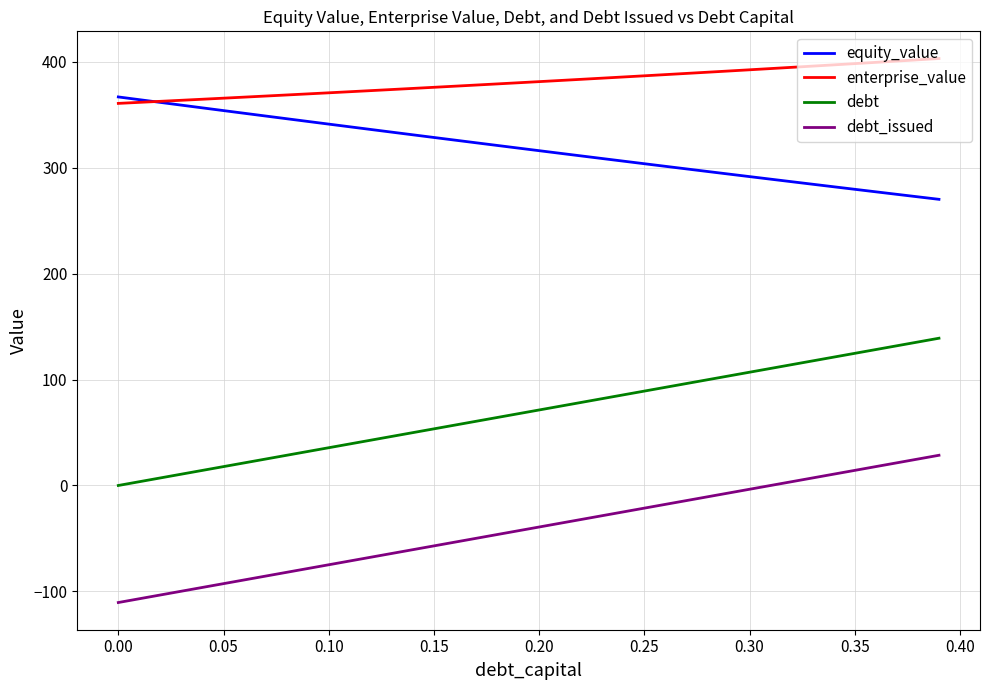

What is the smallest value displayed?

-110.5